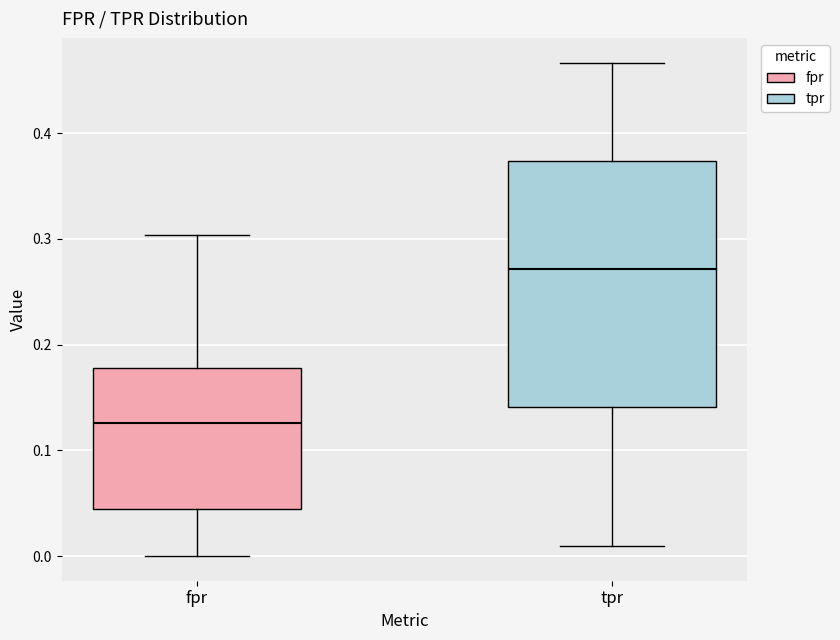

Where does the lower whisker of the box for tpr end on the y-axis? The values are not printed on the chart, so give them approximately, as read against the axis.

0.01